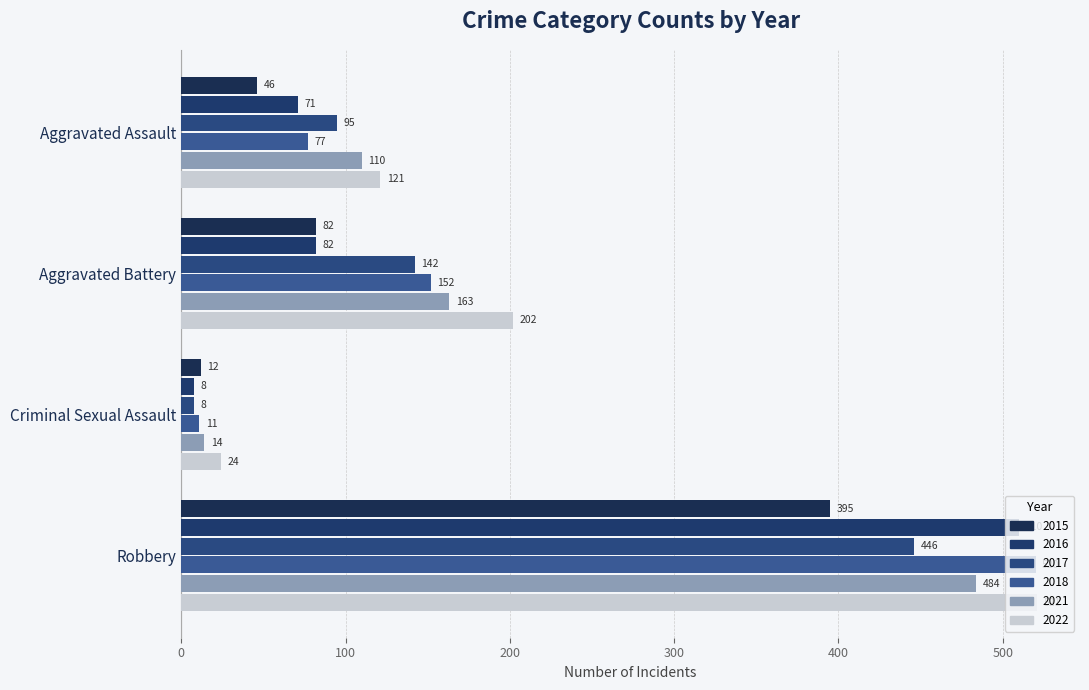

The value of 2017 at Criminal Sexual Assault is 8. True or false?

True